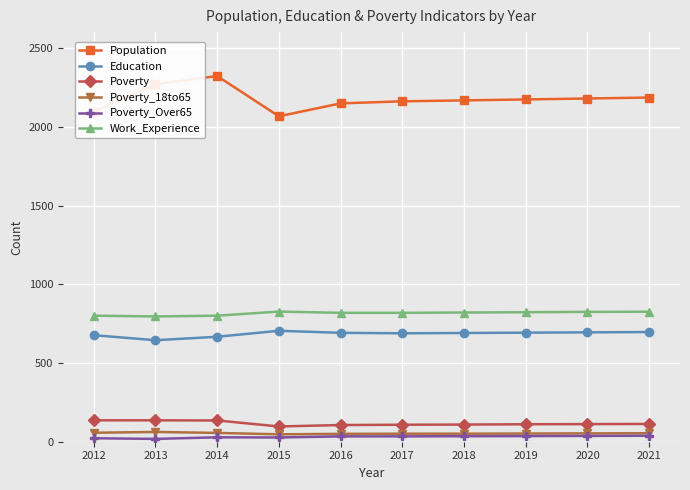

Which series has the largest total across all categories?

Population